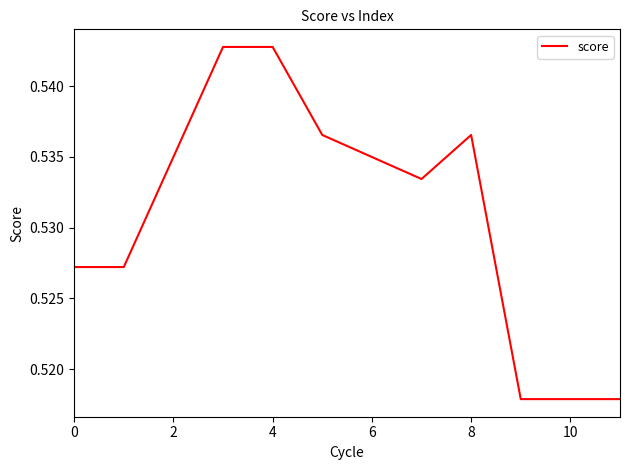

Does the chart display data point markers on the line(s)?

No